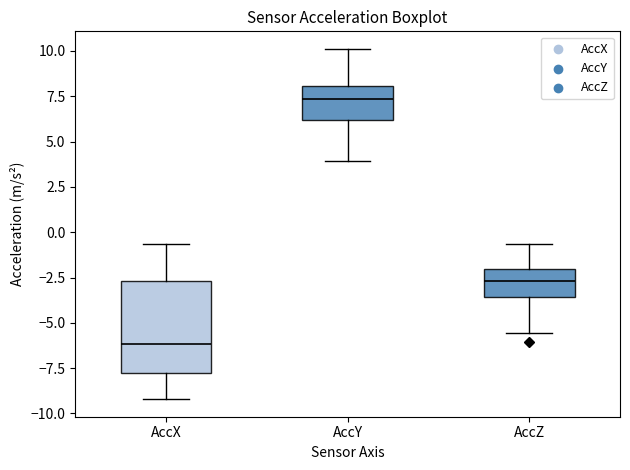

Which box is the tallest, from its lower edge to its upper edge?

AccX